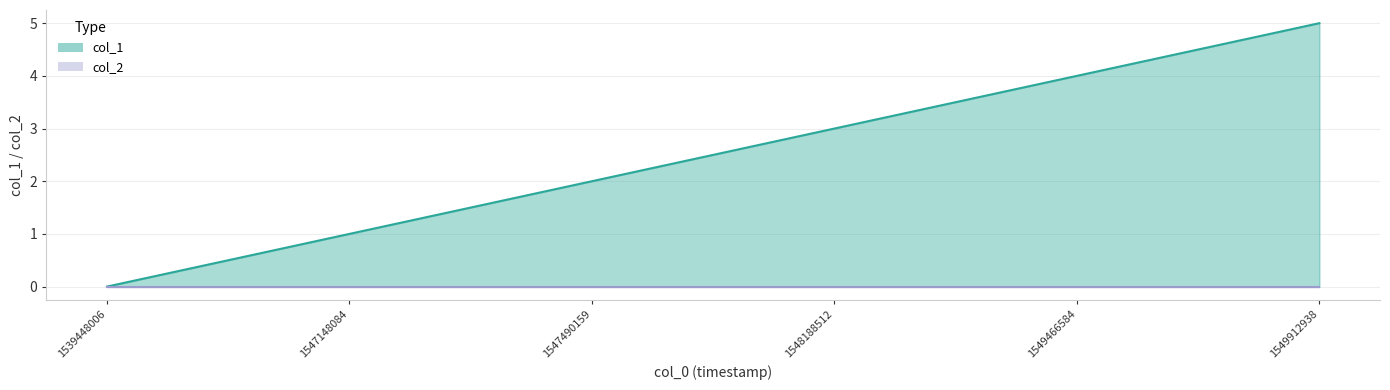

Between 1548188512 and 1539448006, which is larger?

1548188512